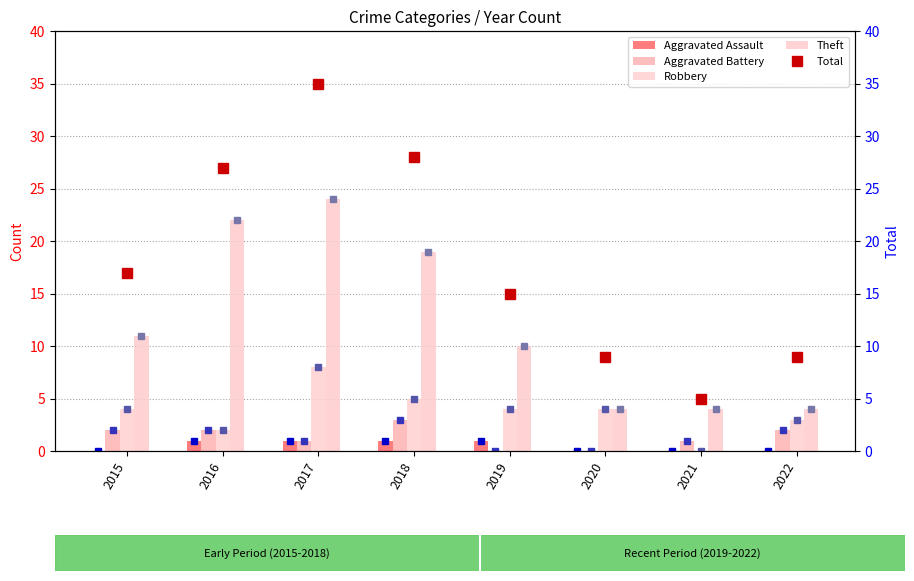

What is the lowest value of the Theft series?

4